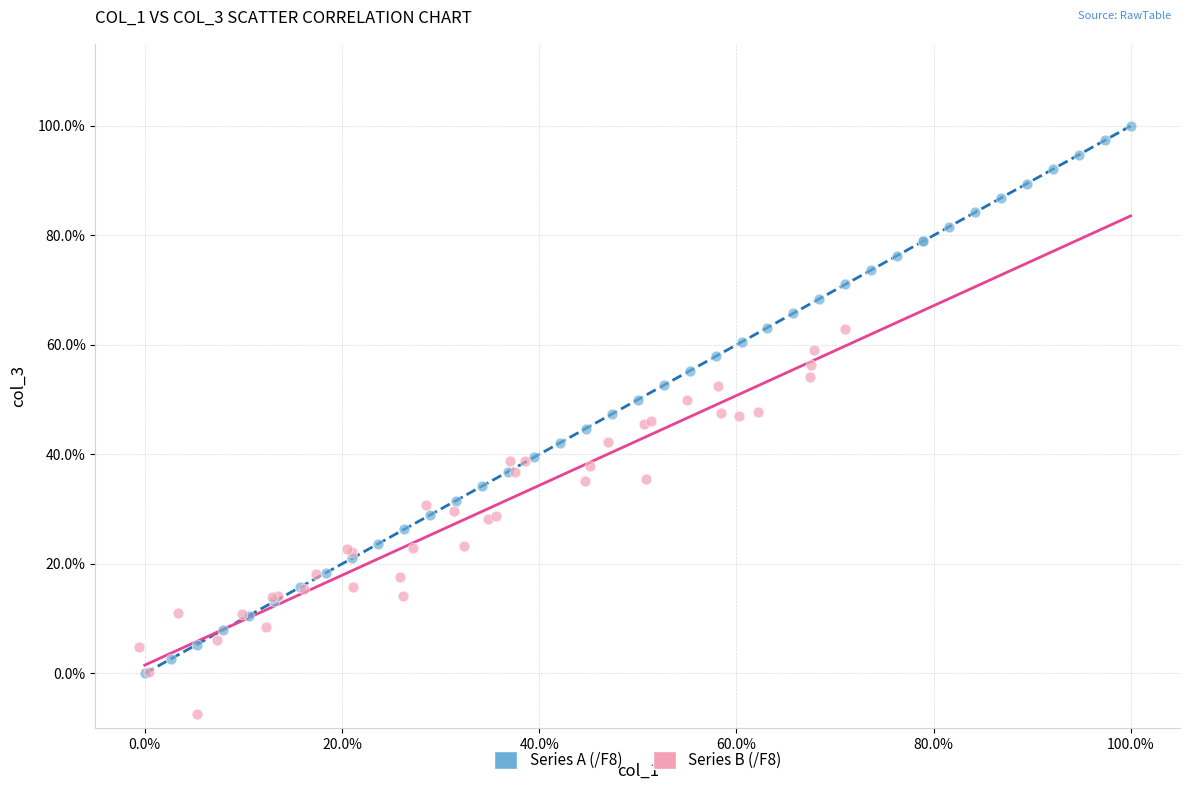

What are all the series names shown in the legend?

Series A (/F8), Series B (/F8)